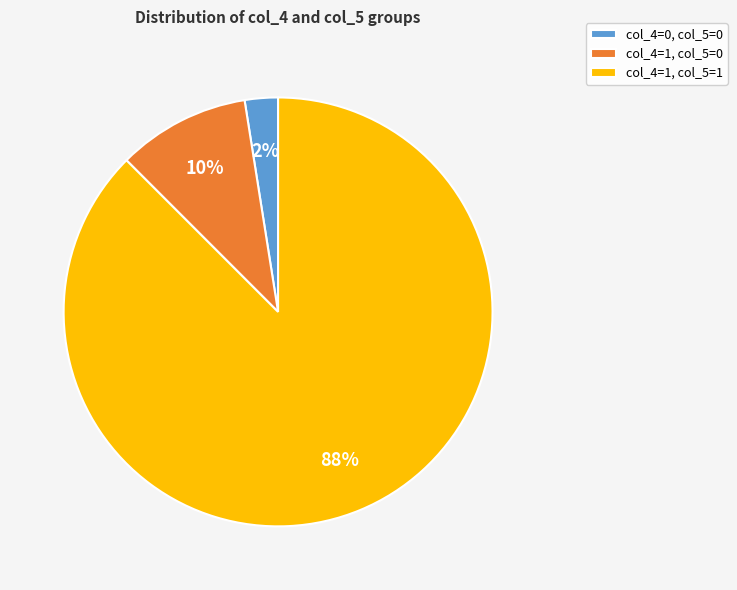

Rank the categories by value from highest to lowest.

col_4=1, col_5=1, col_4=1, col_5=0, col_4=0, col_5=0